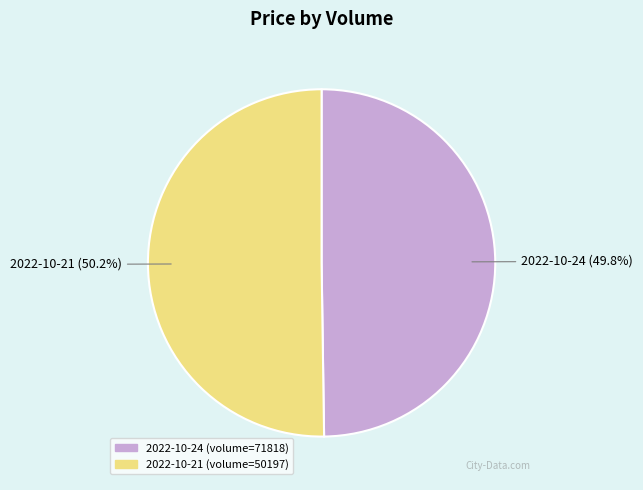

To the nearest percent, what is the average slice percentage?

50%